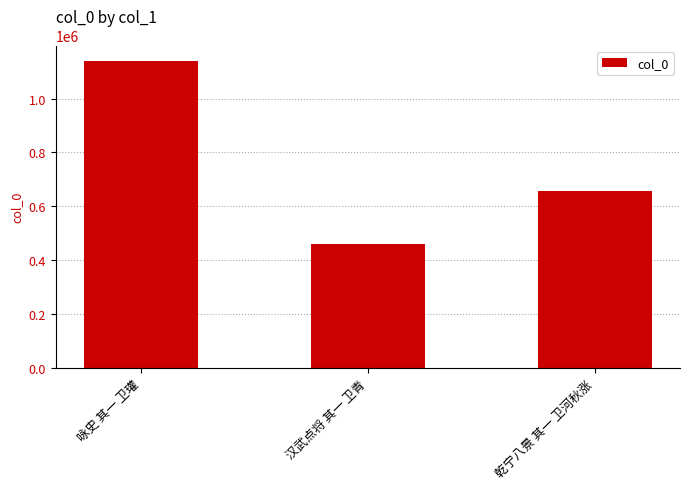

What is the sum of all values?

2255889